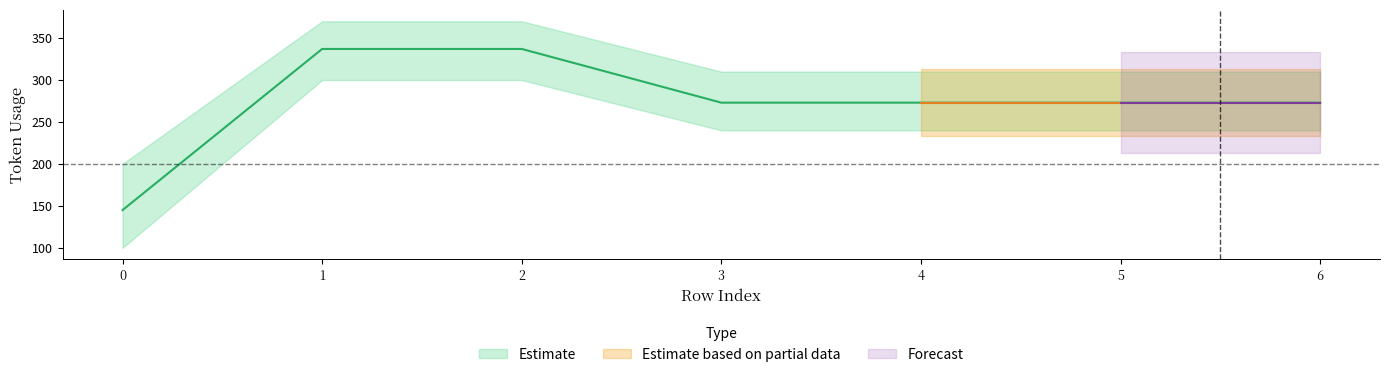

Approximately how many times larger is the value at 5 compared to 6?

1.0